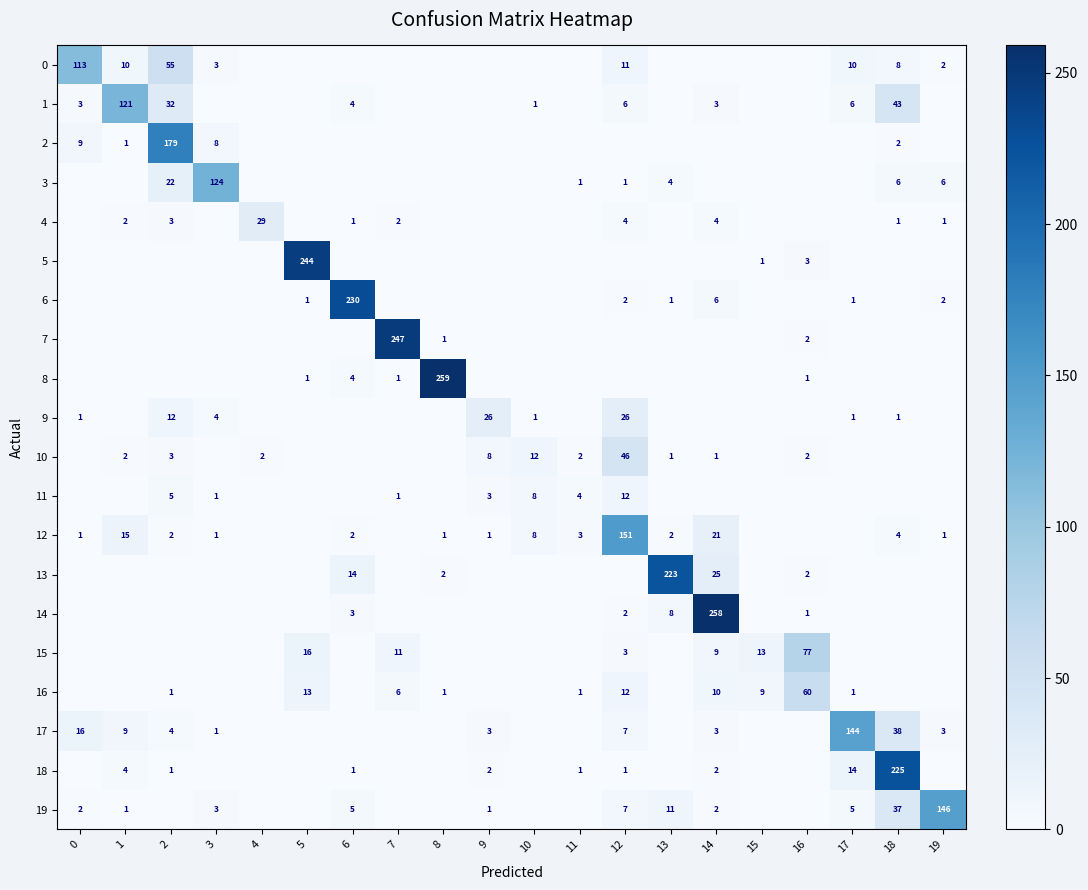

At which category does the chart reach its peak across all series?

8